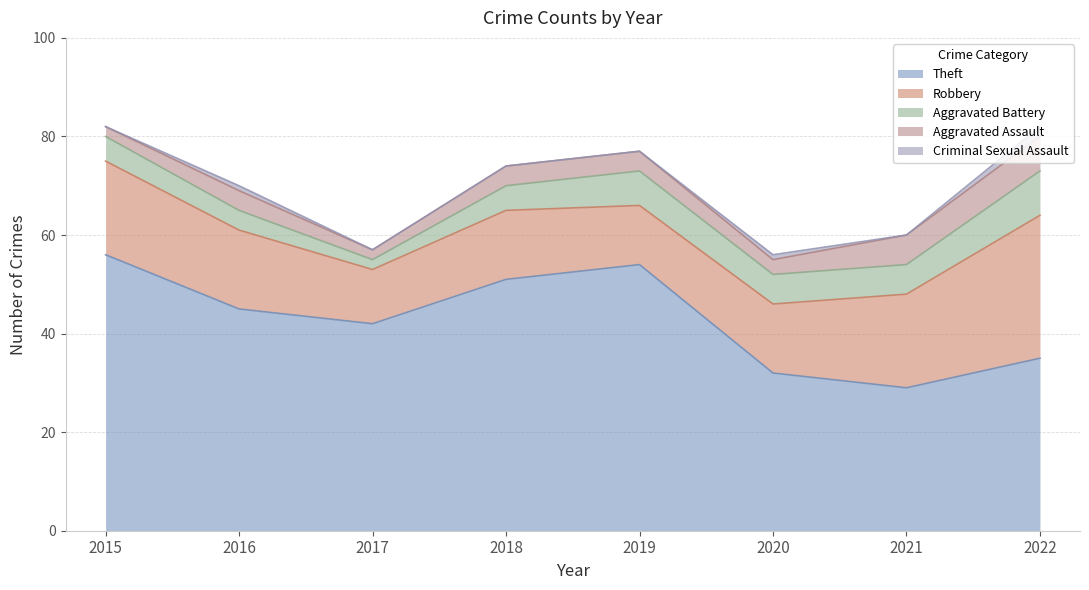

How many distinct data groups are displayed?

5